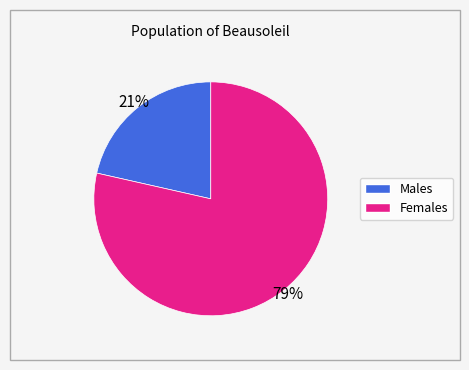

To the nearest percent, what is the average slice percentage?

50%